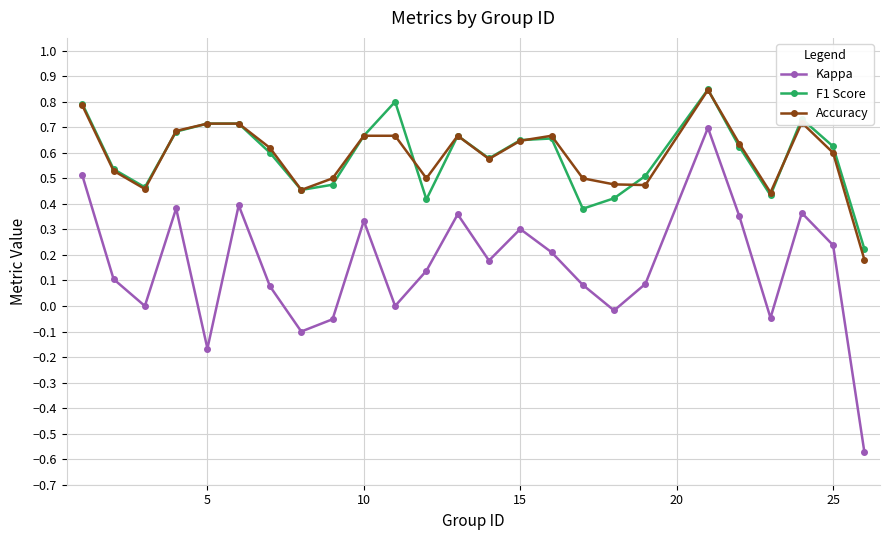

True or false: F1 Score has more than 2 interior local peaks.

True